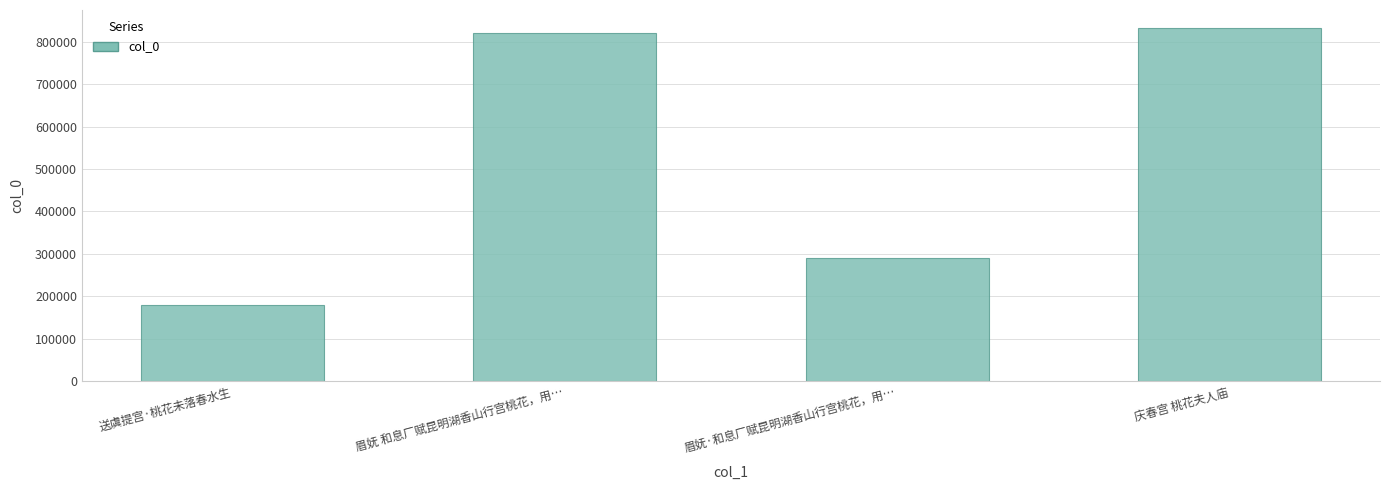

What is the label of the 3rd bar from the left?

眉妩·和息厂赋昆明湖香山行宫桃花，用…